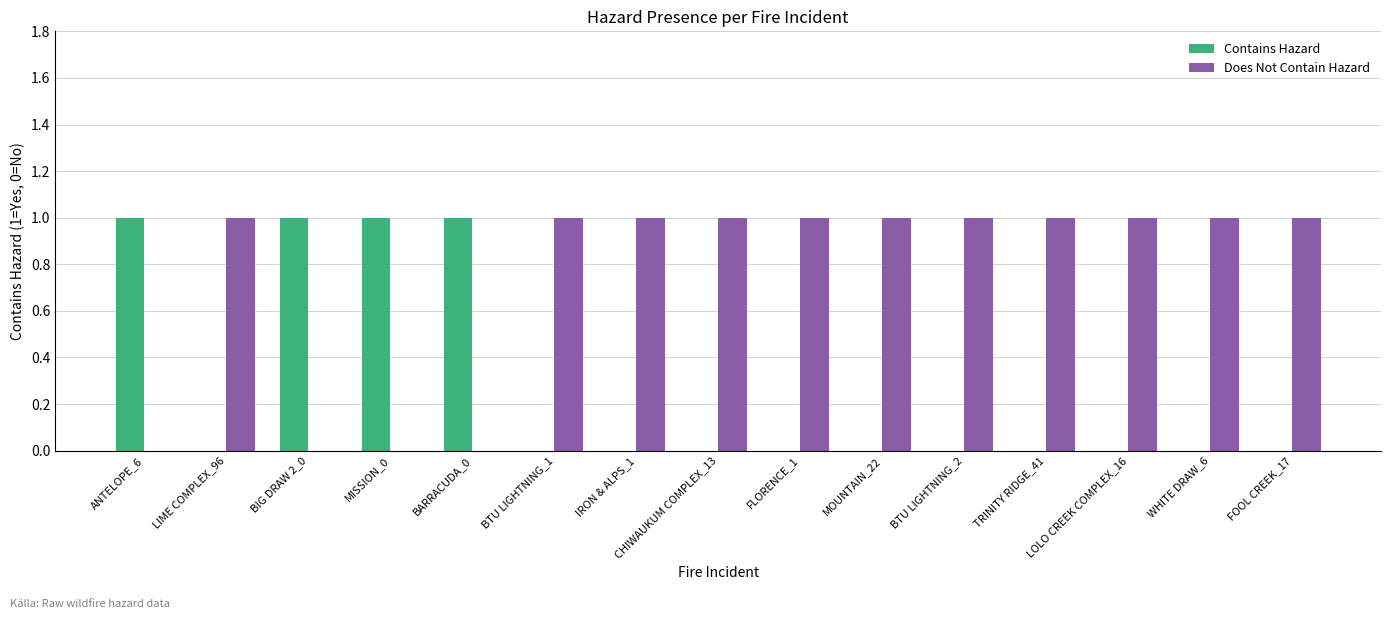

Is the value of Contains Hazard at IRON & ALPS_1 greater than the value of Does Not Contain Hazard at MOUNTAIN_22?

No